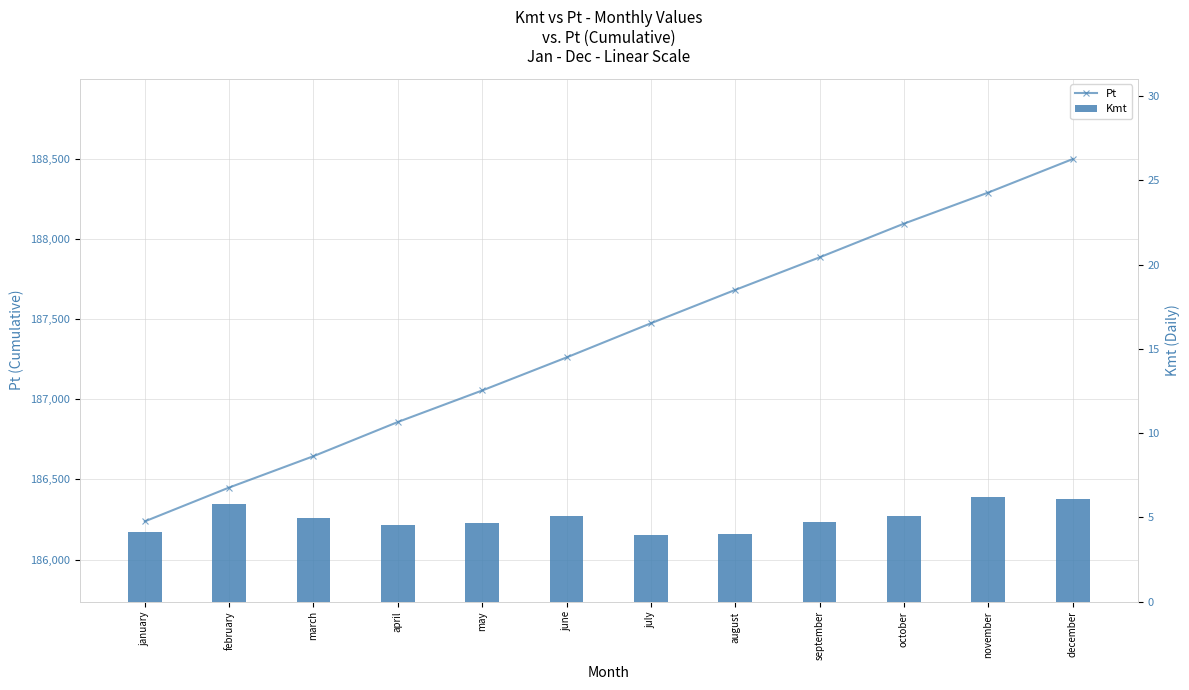

How many data points in Kmt are above 4?

11